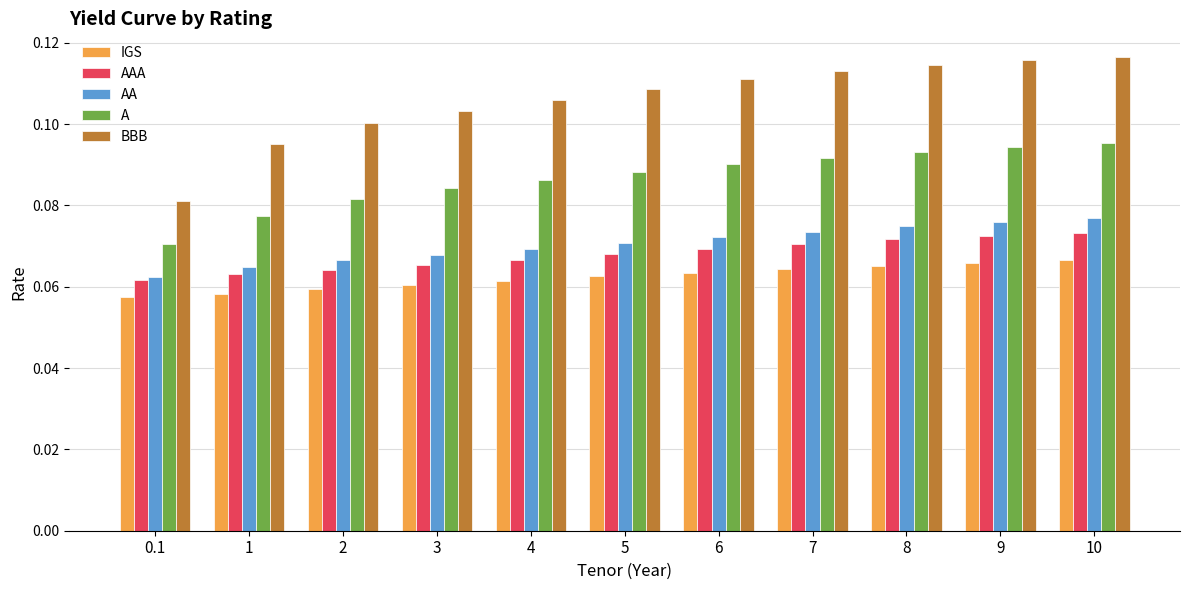

Is it true that AAA equals 0.1 at 0.1?

True